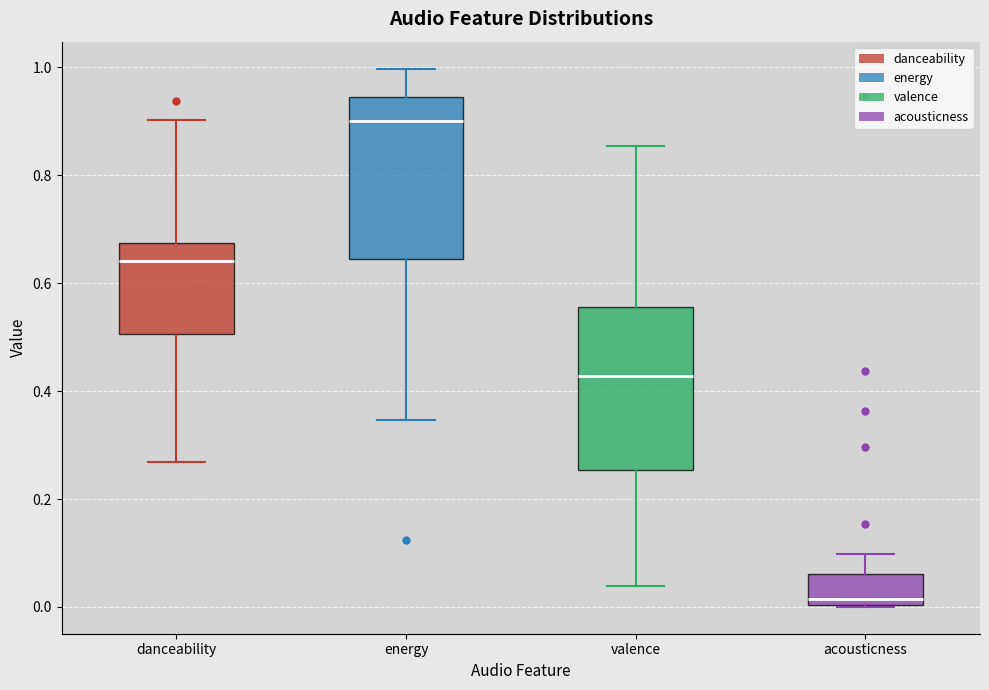

Reading left to right, read every box against the y-axis: the position of its median line, the range the box covers, and the ends of its whiskers. The values are not printed on the chart, so give them approximately, as read against the axis.

danceability: median 0.64, box 0.50 to 0.68, whiskers 0.26 to 0.90
energy: median 0.90, box 0.64 to 0.94, whiskers 0.34 to 1.00
valence: median 0.42, box 0.26 to 0.56, whiskers 0.04 to 0.86
acousticness: median 0.02, box 0.00 to 0.06, whiskers 0.00 to 0.10